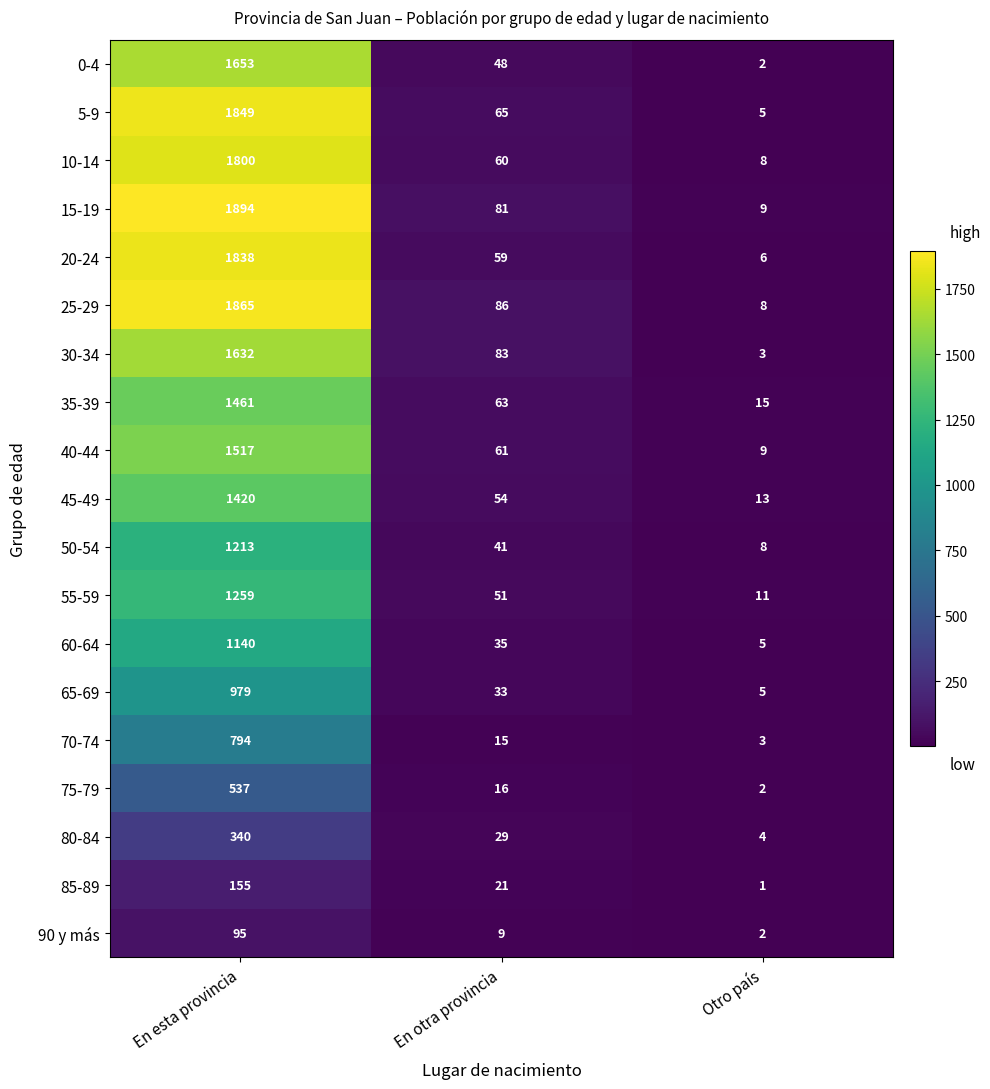

Rank the categories by 10-14 value from highest to lowest.

En esta provincia, En otra provincia, Otro país